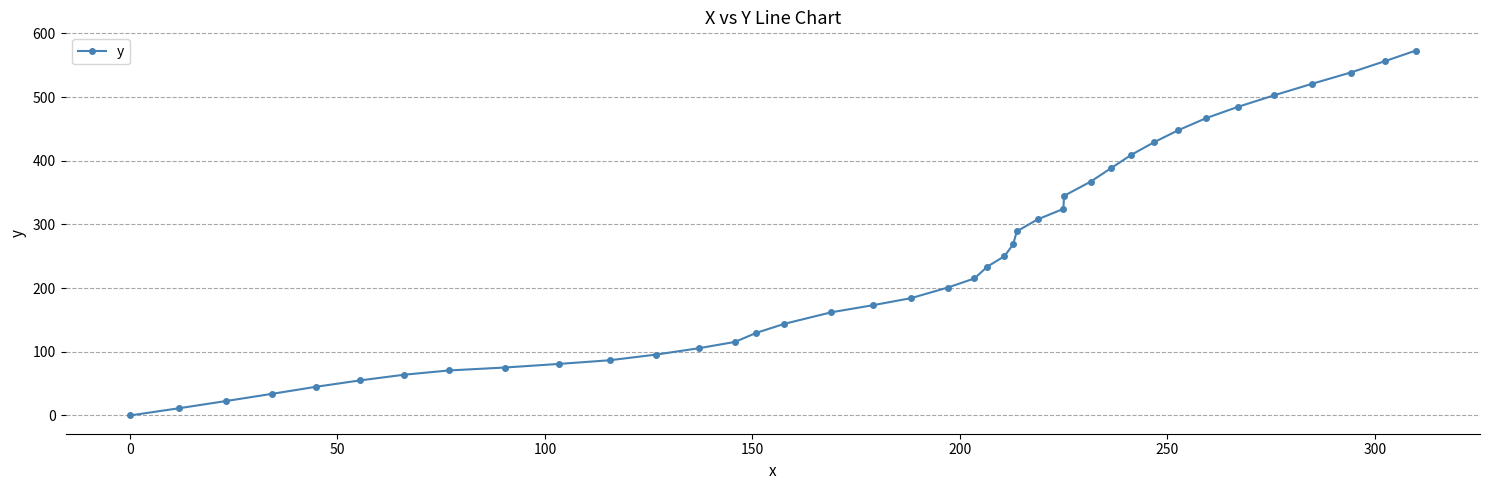

What is the difference between the maximum and second lowest values?

561.5